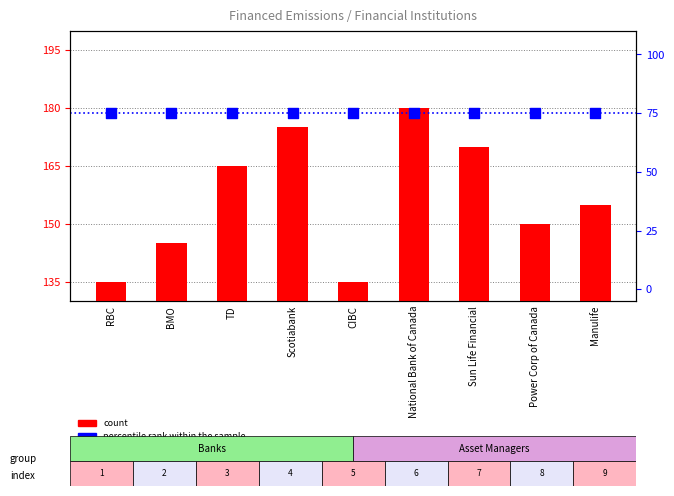

What are all the series names shown in the legend?

count, percentile rank within the sample